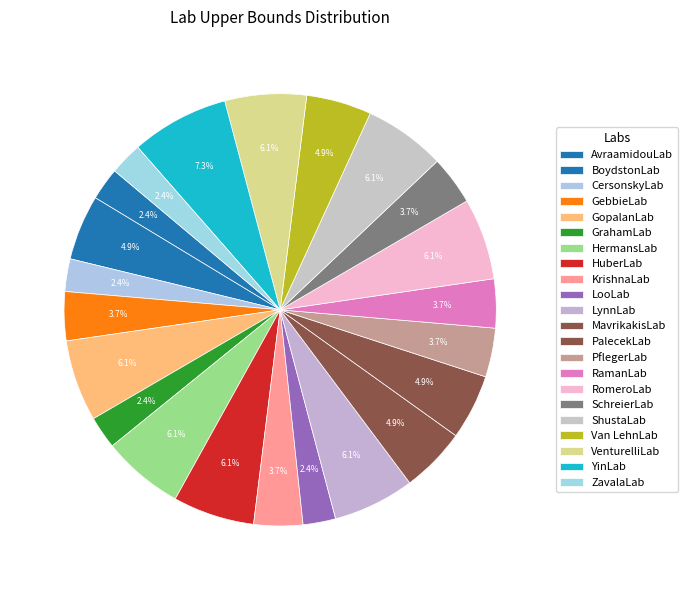

How much of the chart is everything except PflegerLab?

96.3%